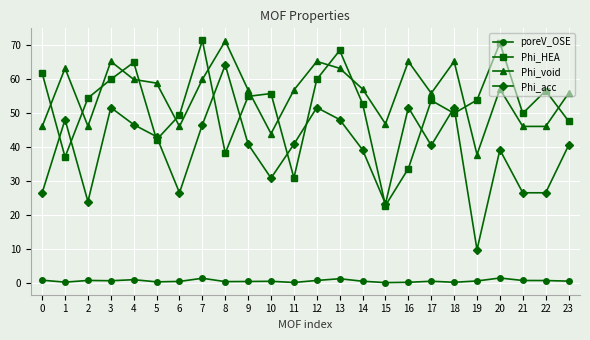

Is it true that Phi_HEA equals 127.6 at 7?

False